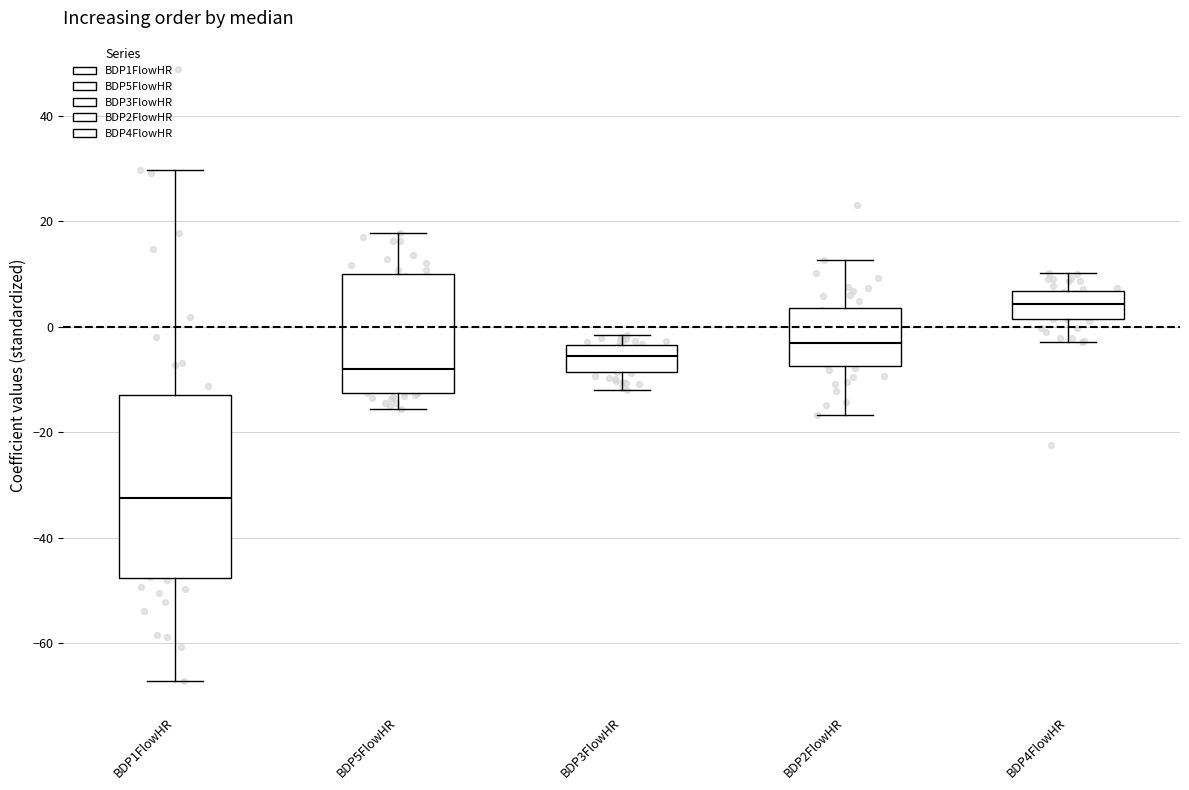

Reading left to right, transcribe this box plot: for each box, give where its median line is, the range the box spans, and where its two whiskers end, as read against the y-axis. The values are not printed on the chart, so give them approximately, as read against the axis.

BDP1FlowHR: median -32, box -48 to -12, whiskers -68 to 30
BDP5FlowHR: median -8, box -12 to 10, whiskers -16 to 18
BDP3FlowHR: median -6, box -8 to -4, whiskers -12 to -2
BDP2FlowHR: median -4, box -8 to 4, whiskers -16 to 12
BDP4FlowHR: median 4, box 2 to 6, whiskers -2 to 10